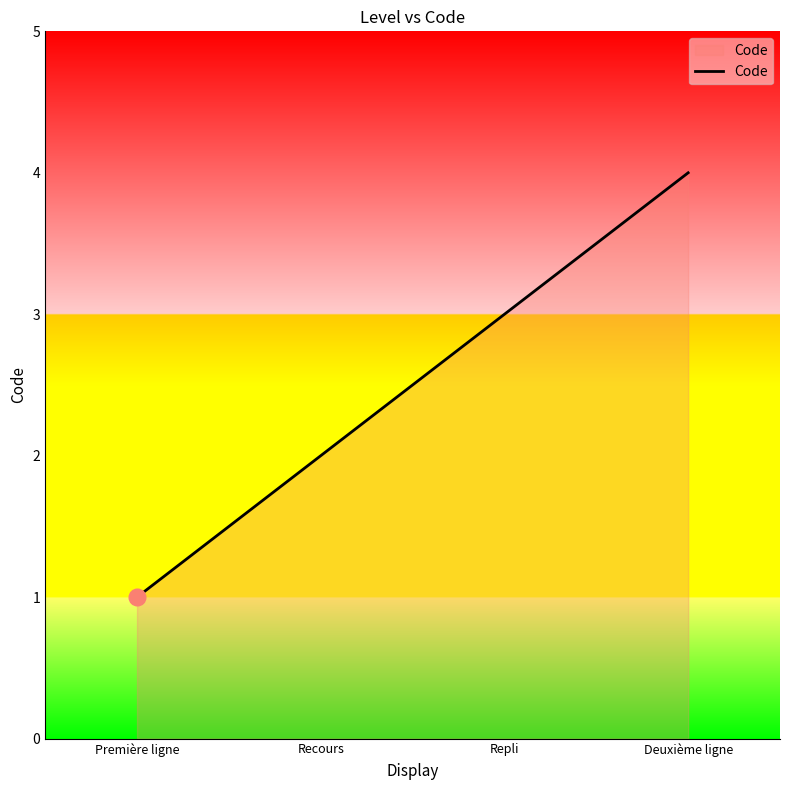

What is the difference between the second highest and minimum values?

2